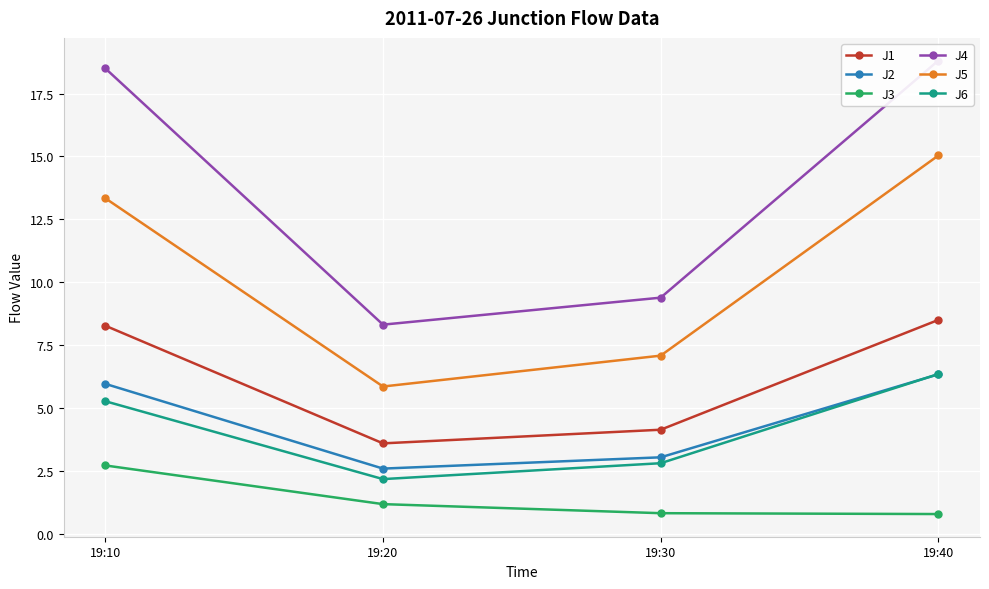

List the labels in order of J6 value, smallest first.

19:20, 19:30, 19:10, 19:40